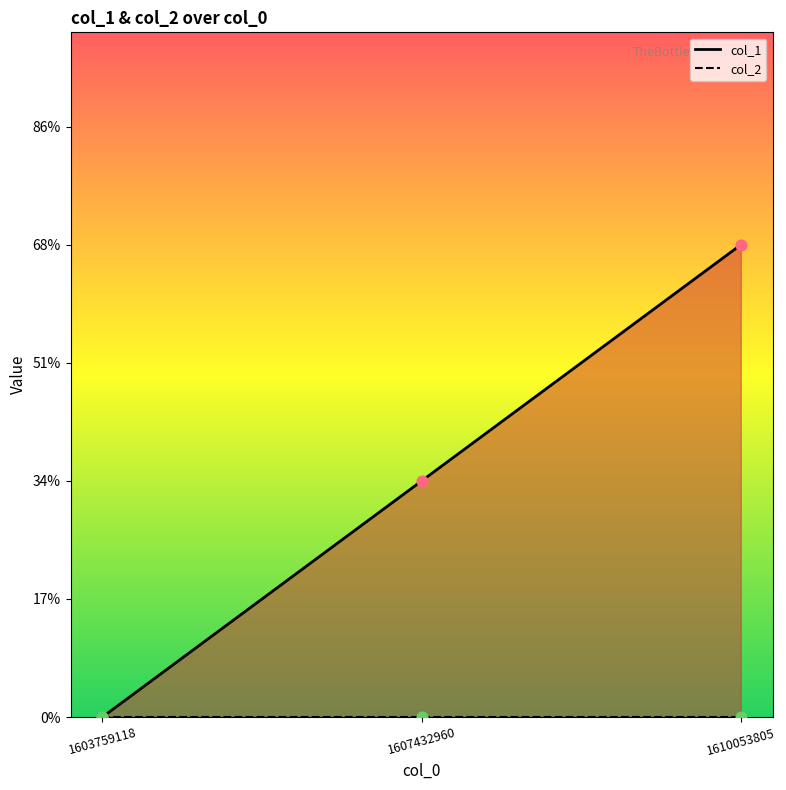

What is the change in value from 1607432960 to 1610053805?

+1